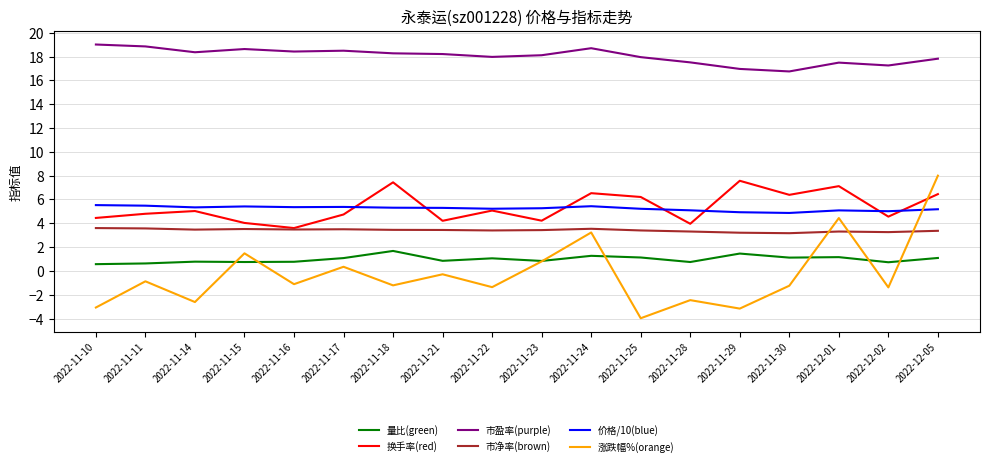

True or false: 涨跌幅%(orange) and 换手率(red) cross at least once.

True